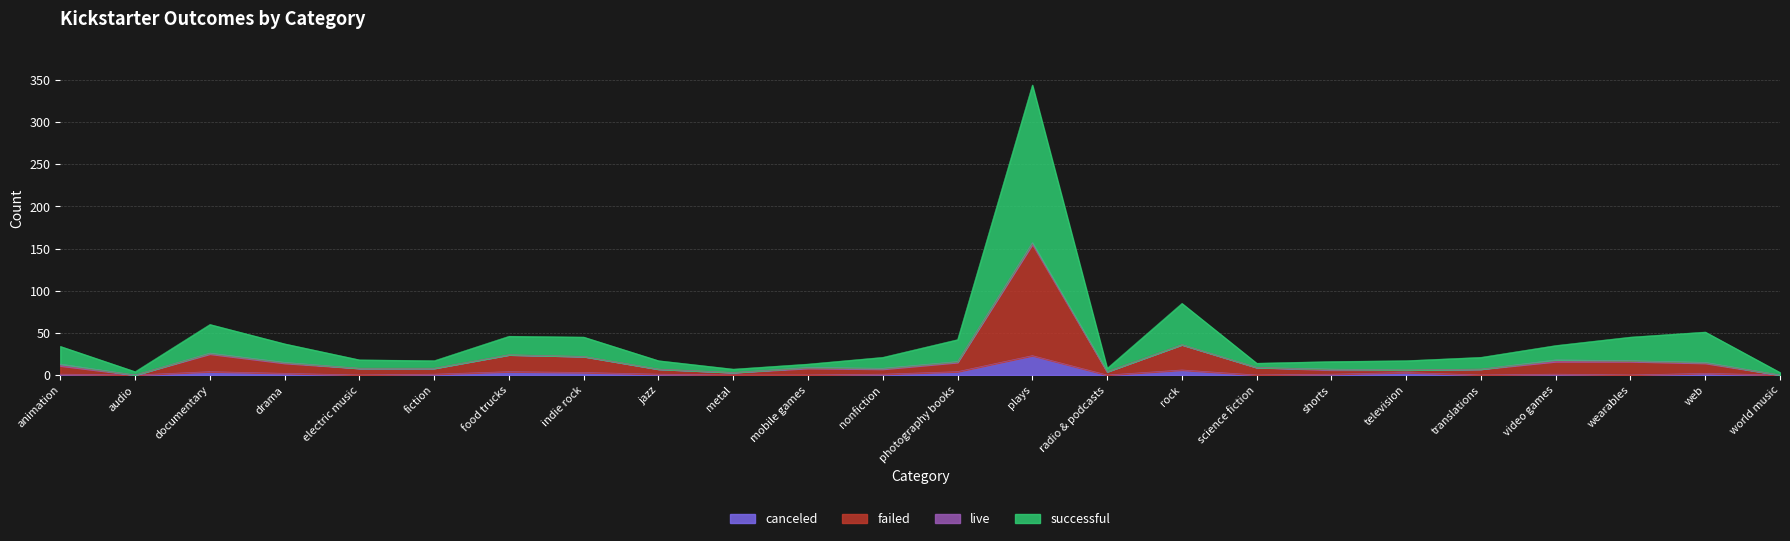

What position from the left is translations?

20